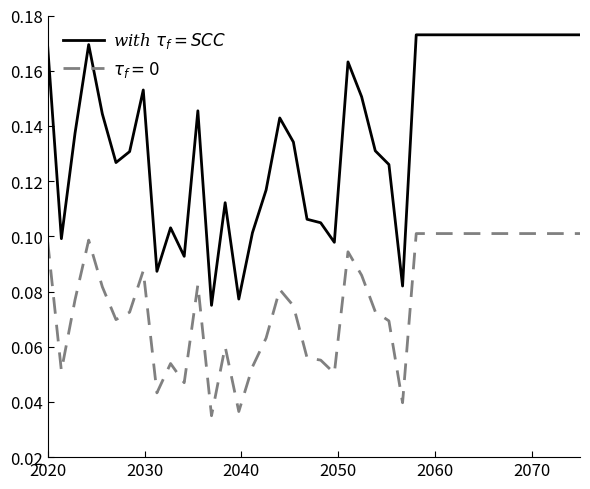

Does the chart display data point markers on the line(s)?

No